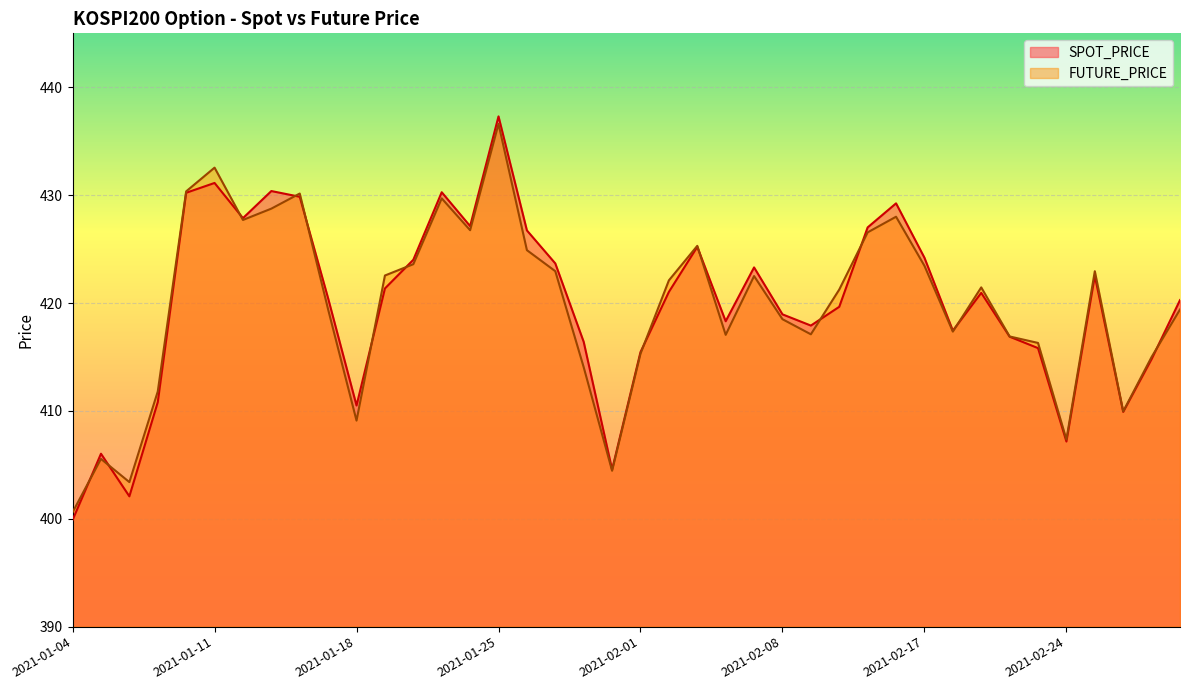

What is the value of the FUTURE_PRICE point at the 23rd from the left?

425.3